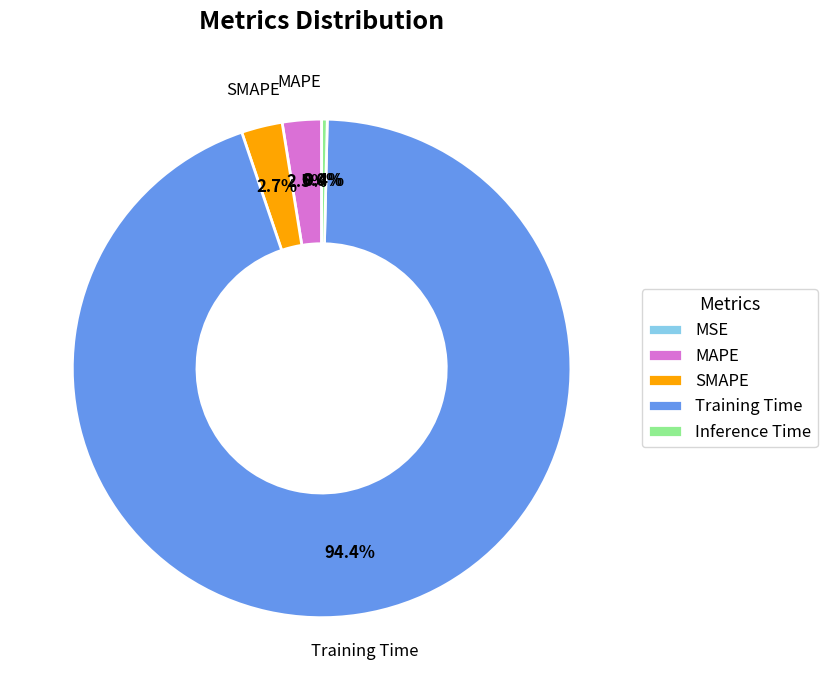

How much of the chart is everything except MAPE?

97.5%